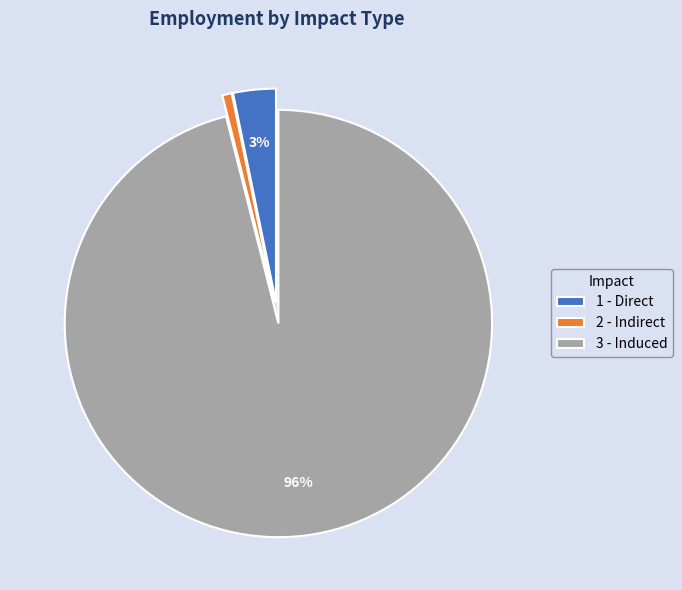

How many slices are in this pie chart?

3